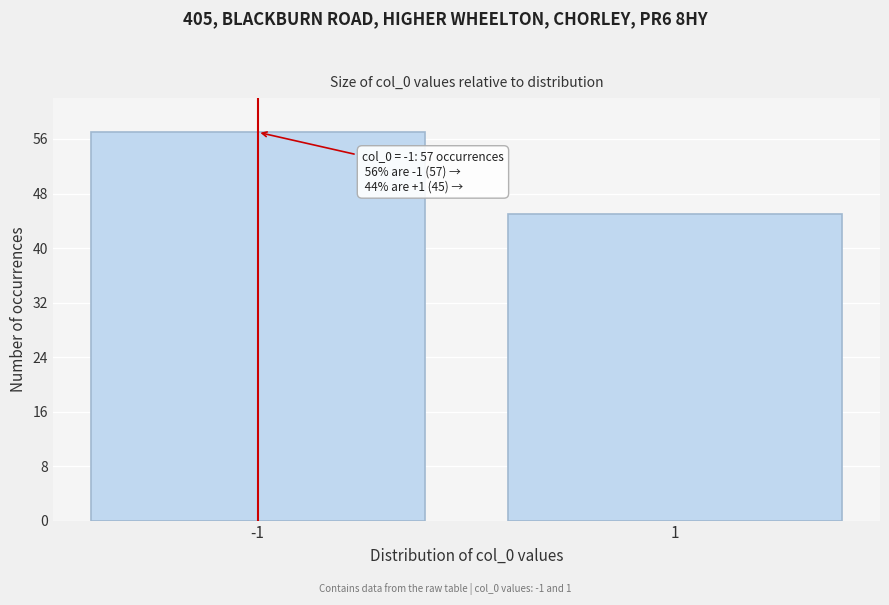

Reading left to right, list all the values displayed in this chart.

-1=57	1=45